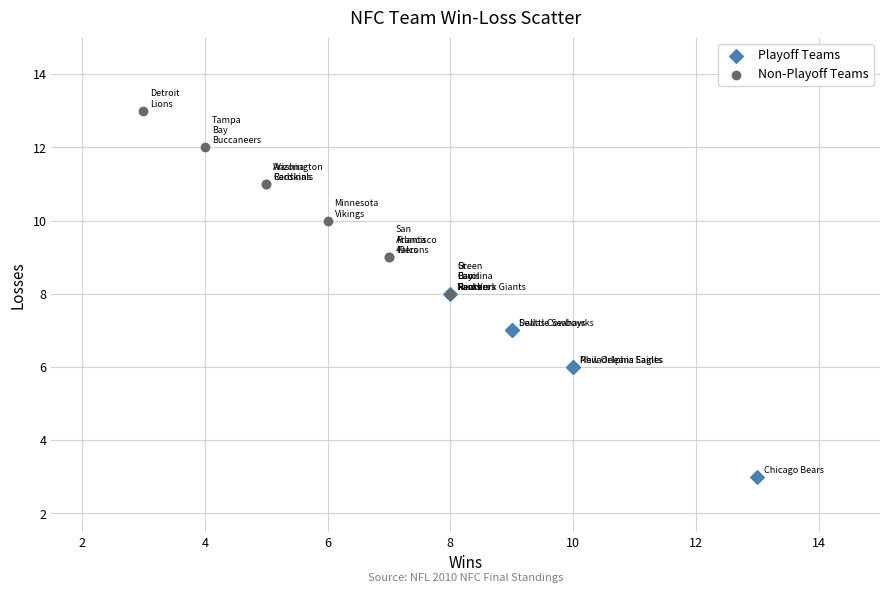

Which series reaches the maximum Y coordinate?

Non-Playoff Teams